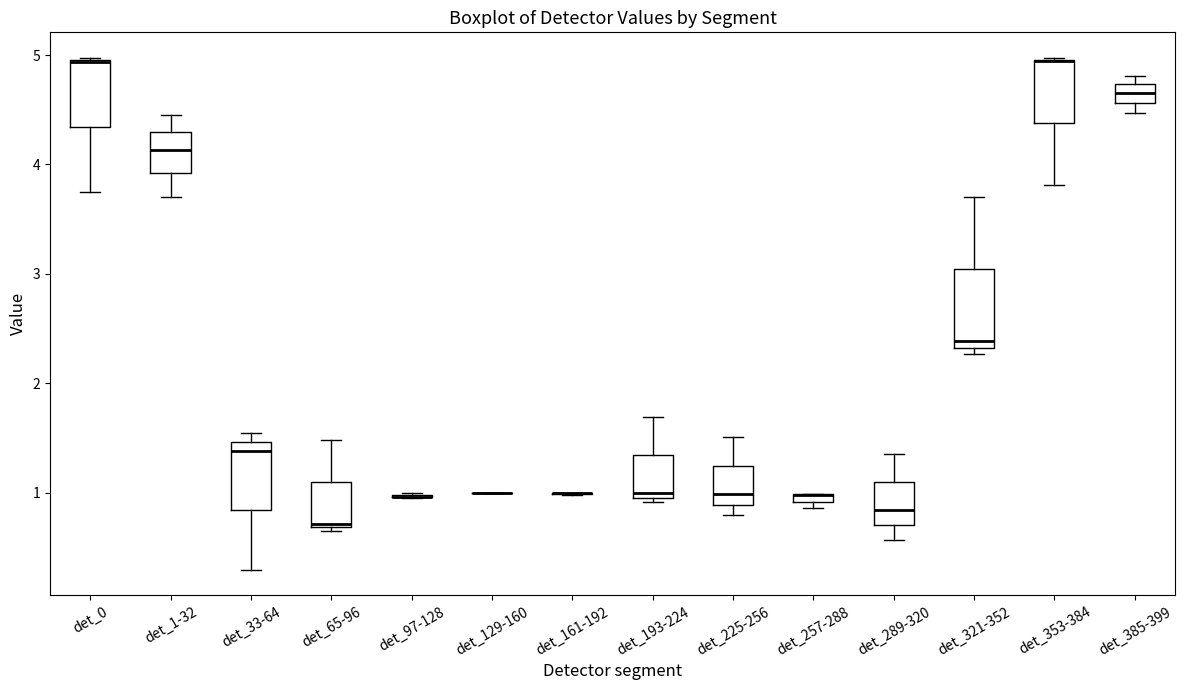

Where is the lower edge of the box for det_225-256 on the y-axis? The values are not printed on the chart, so give them approximately, as read against the axis.

0.9